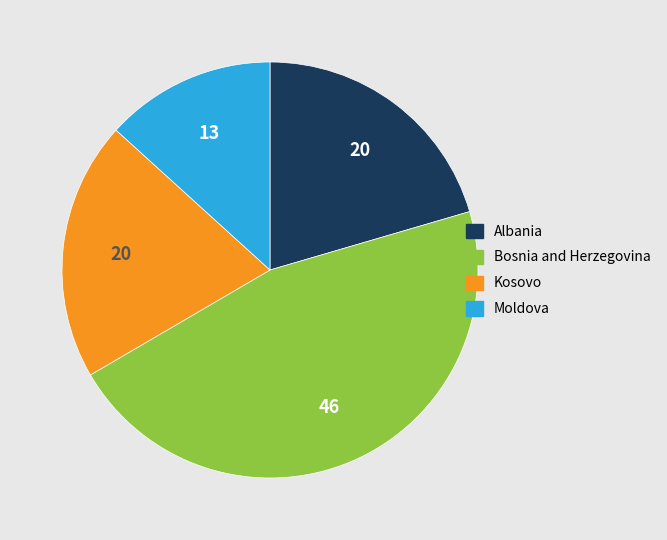

Is there a majority slice in this chart?

No